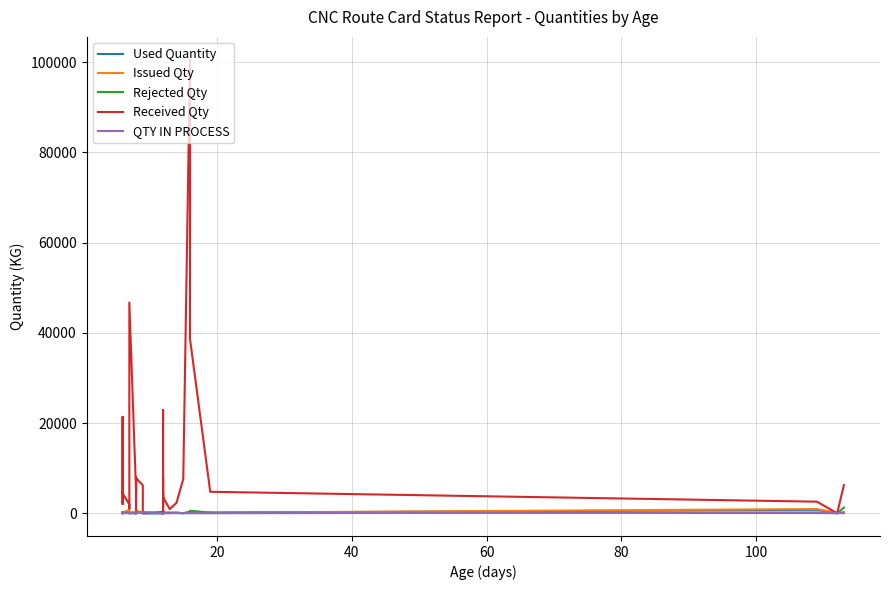

Which series has the largest total across all categories?

Received Qty